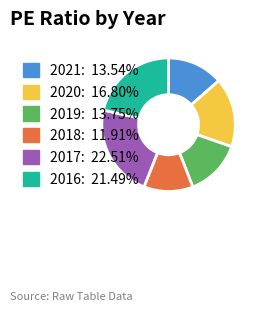

Approximately how many times larger is the value at 2019 compared to 2016?

0.6